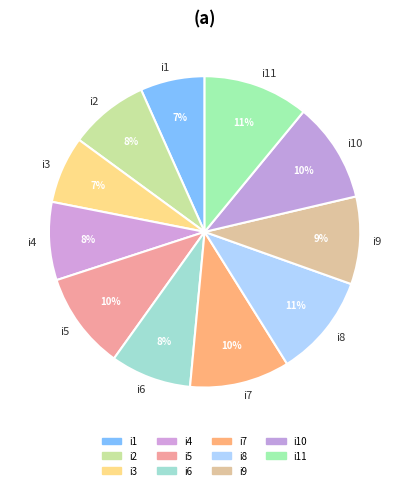

Approximately how many times larger is the value at i5 compared to i4?

1.2